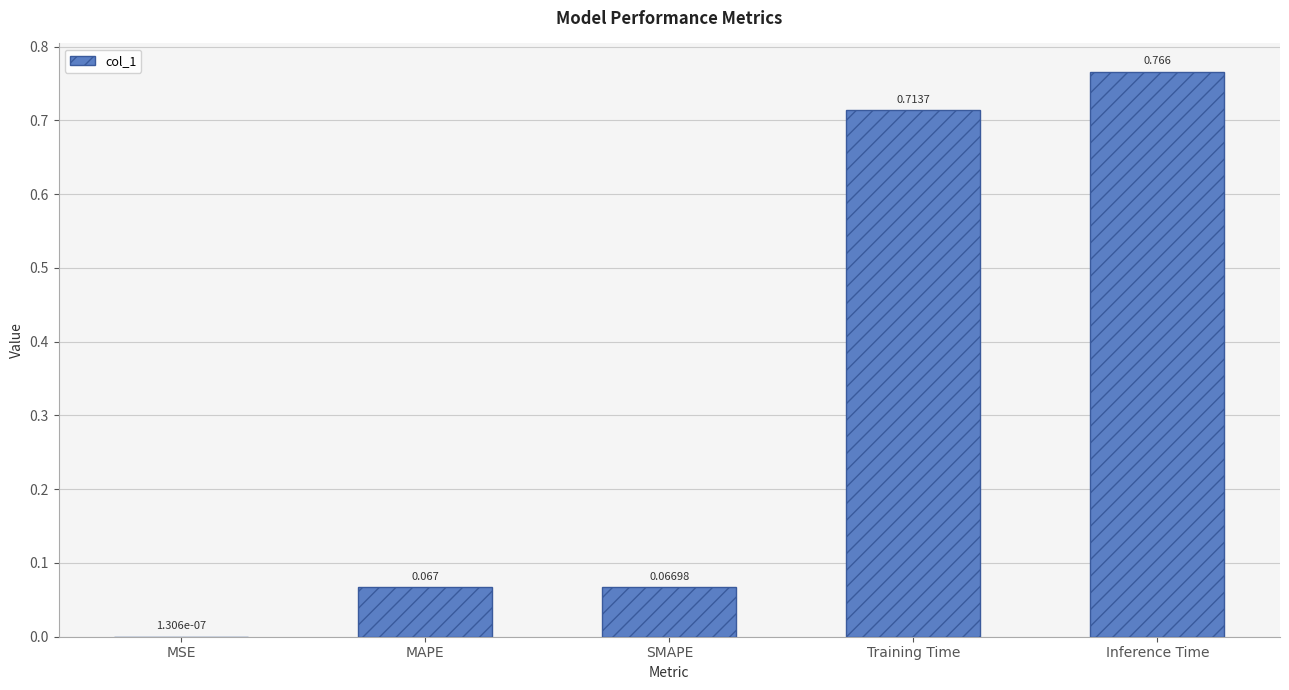

Where is the data nearest to the value 0?

MSE